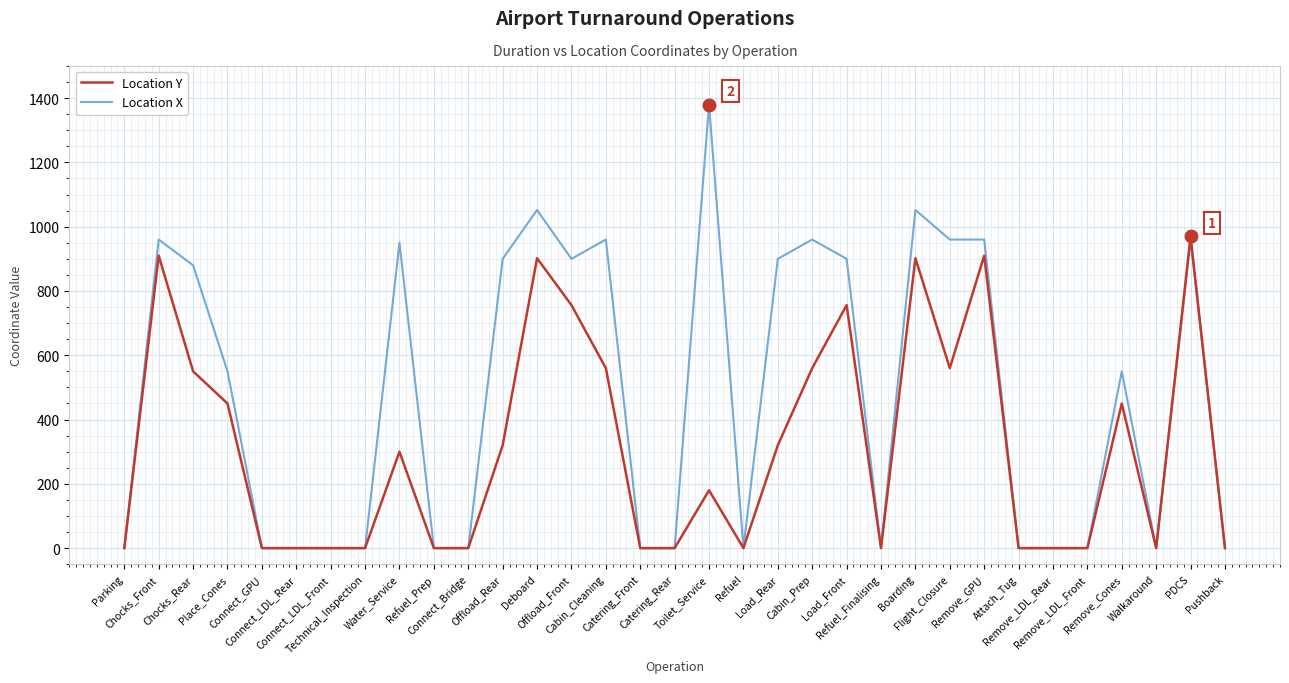

What is the maximum value shown in the chart?

1380